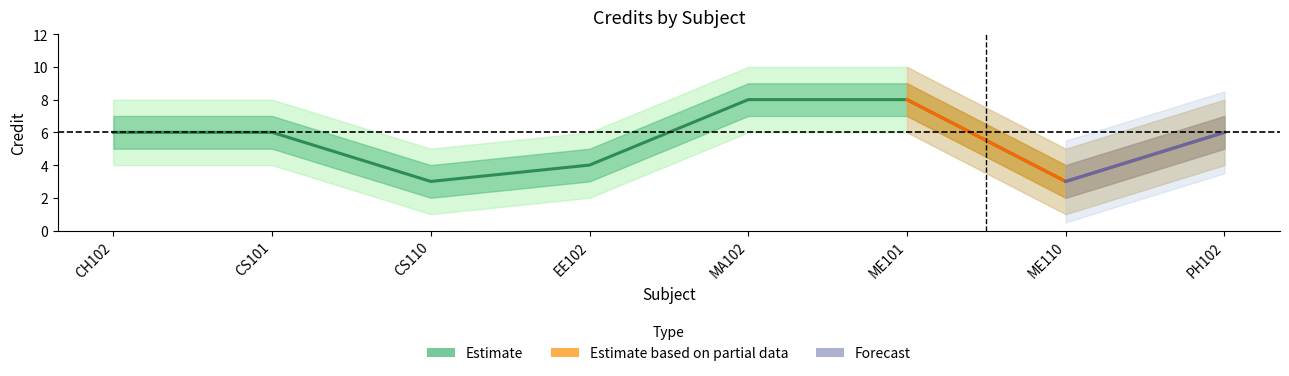

What is the minimum value shown in the chart?

1